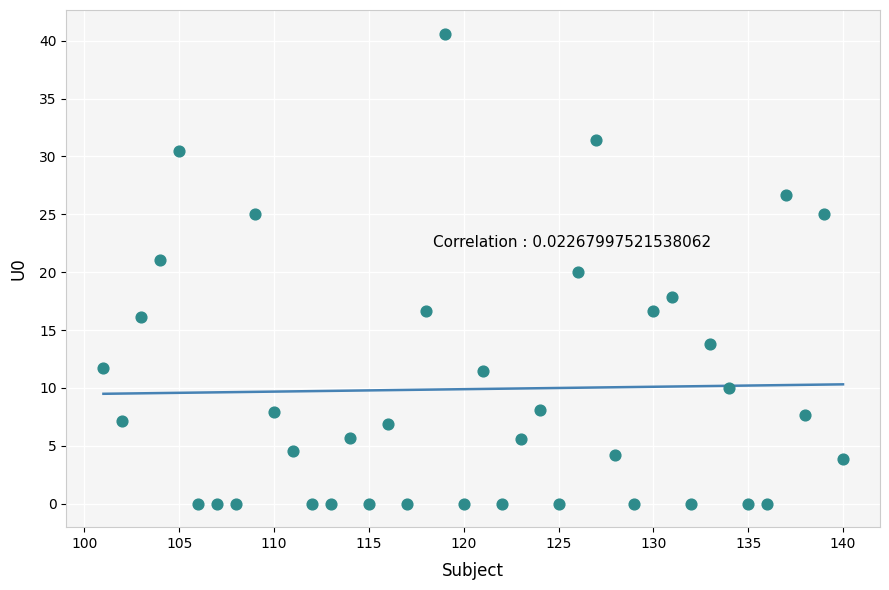

What is the range of X values (max minus min)?

39.0